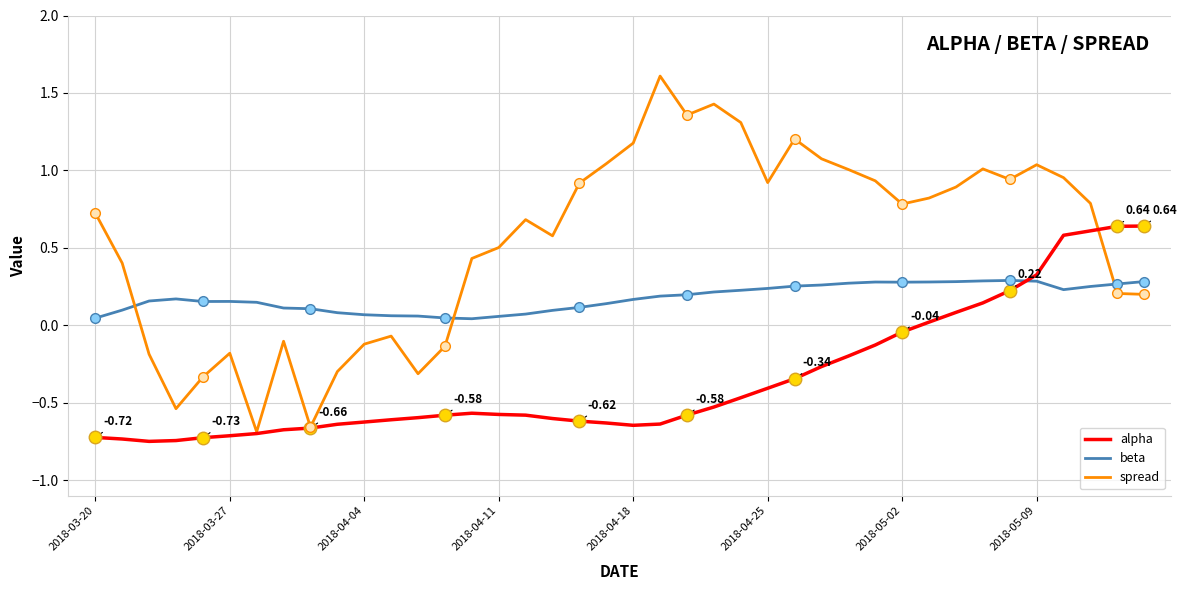

How many values in the alpha series exceed 0?

9